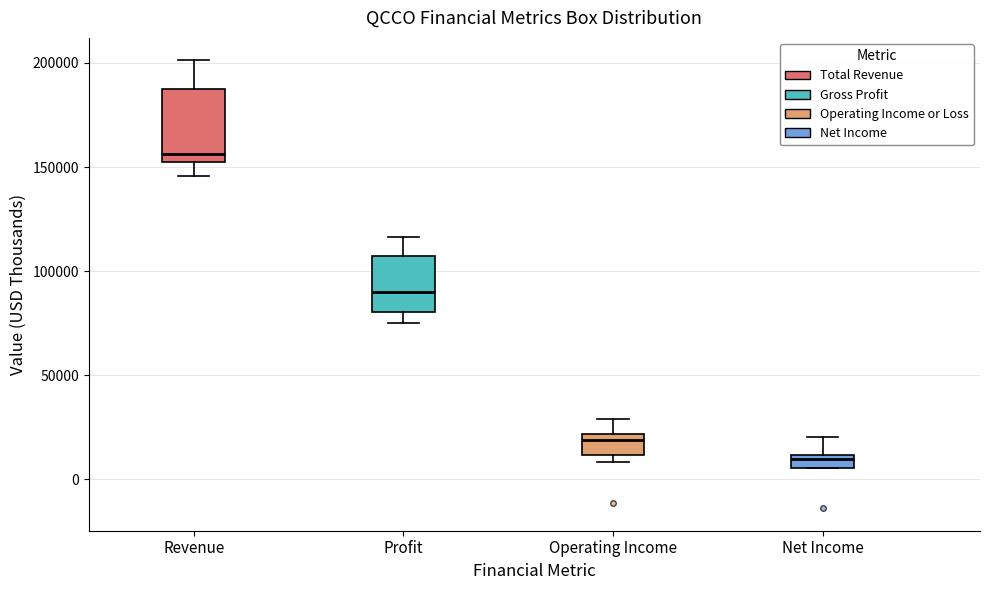

Which box has the highest median line?

Revenue